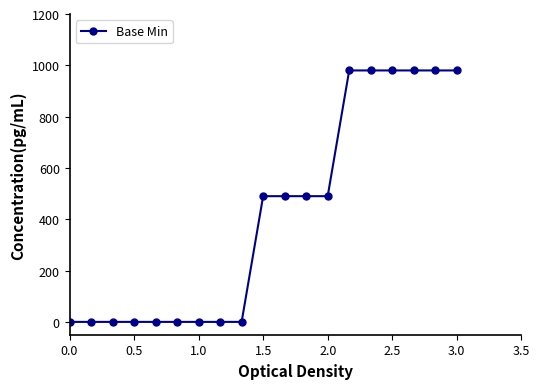

What is the value of the 19th point from the left?

980